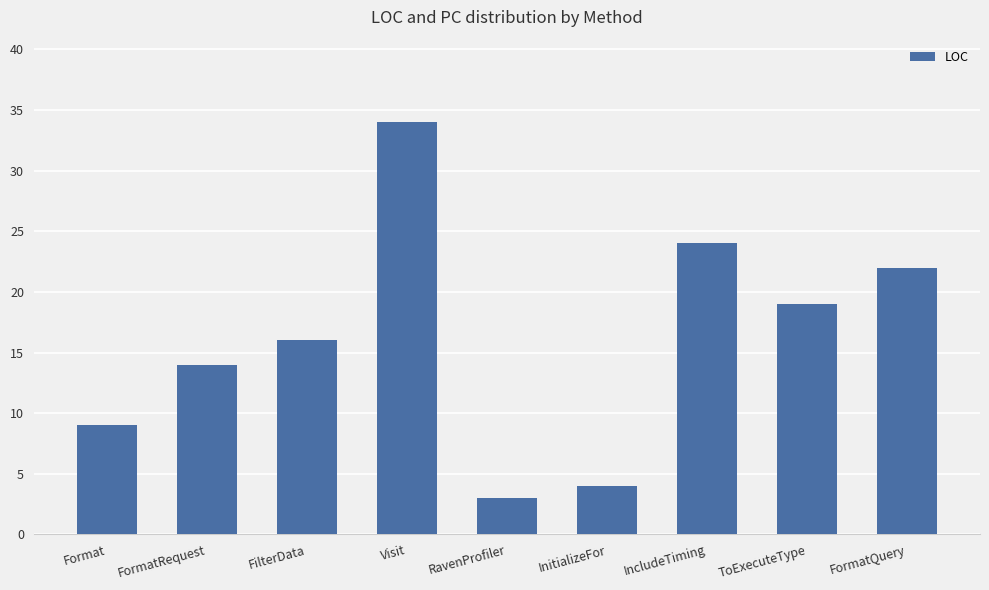

Between Format and FormatQuery, which is larger?

FormatQuery